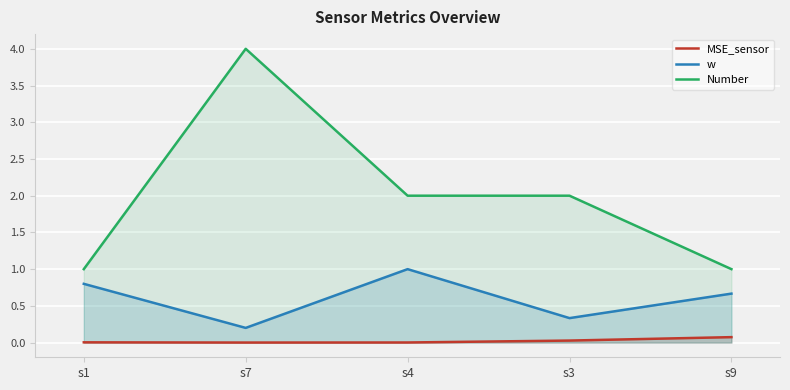

Rank the categories by MSE_sensor value from highest to lowest.

s9, s3, s1, s4, s7